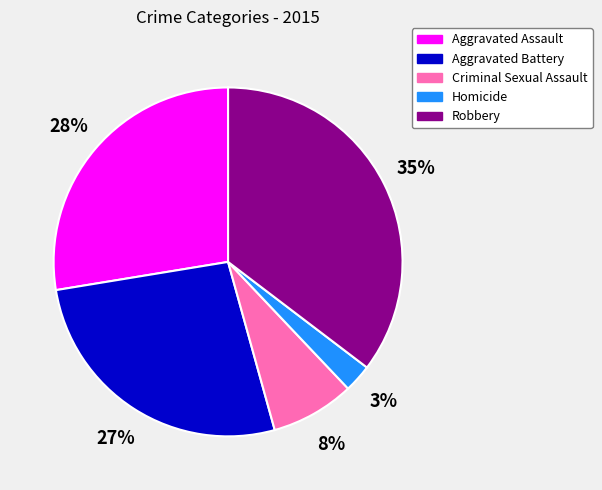

Approximately how many times larger is the value at Robbery compared to Aggravated Battery?

1.3